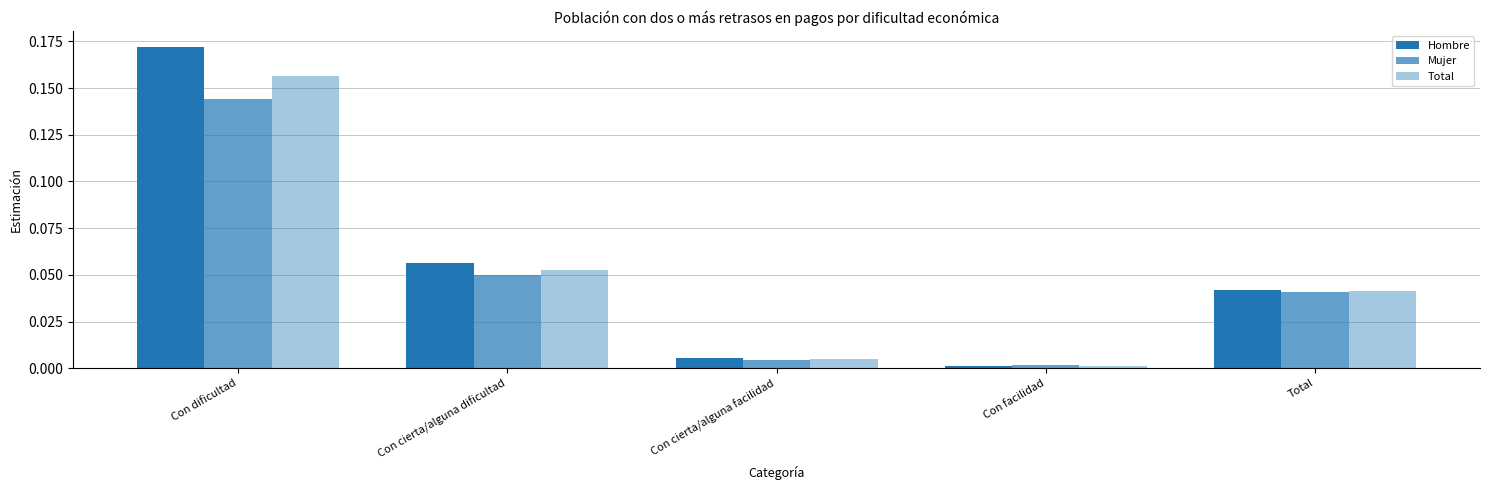

What position from the left is Con cierta/alguna dificultad?

2